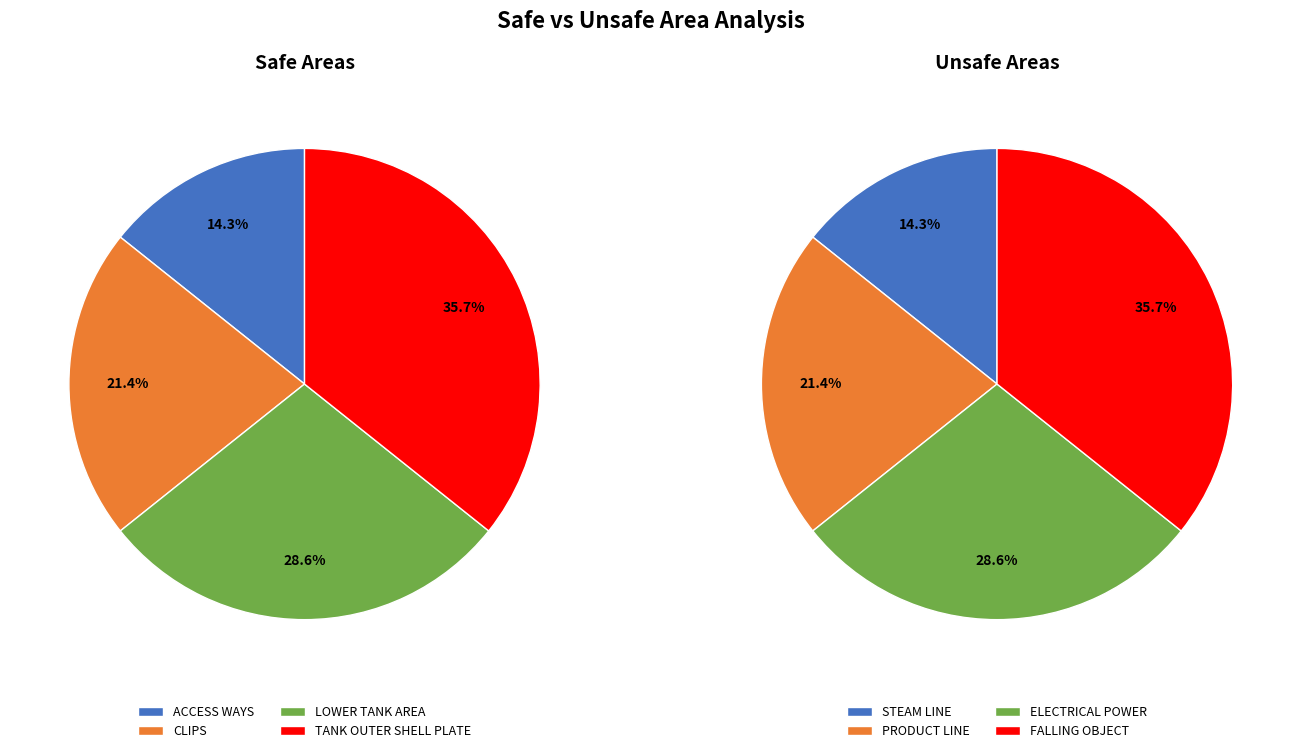

Rank the categories by value from lowest to highest.

ACCESS WAYS, CLIPS, LOWER TANK AREA, TANK OUTER SHELL PLATE